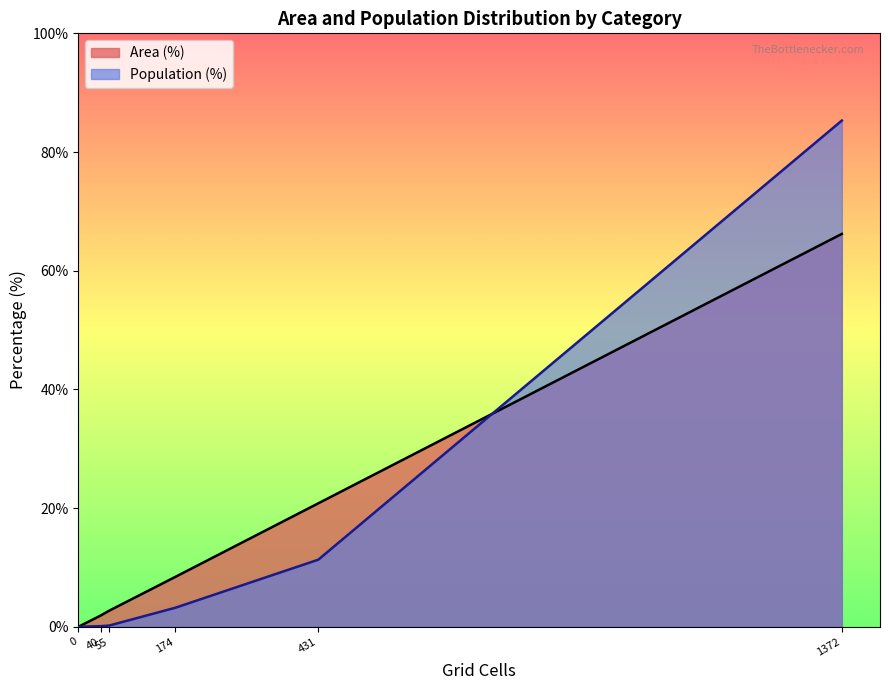

Which series has the largest range (max minus min)?

Population (%)